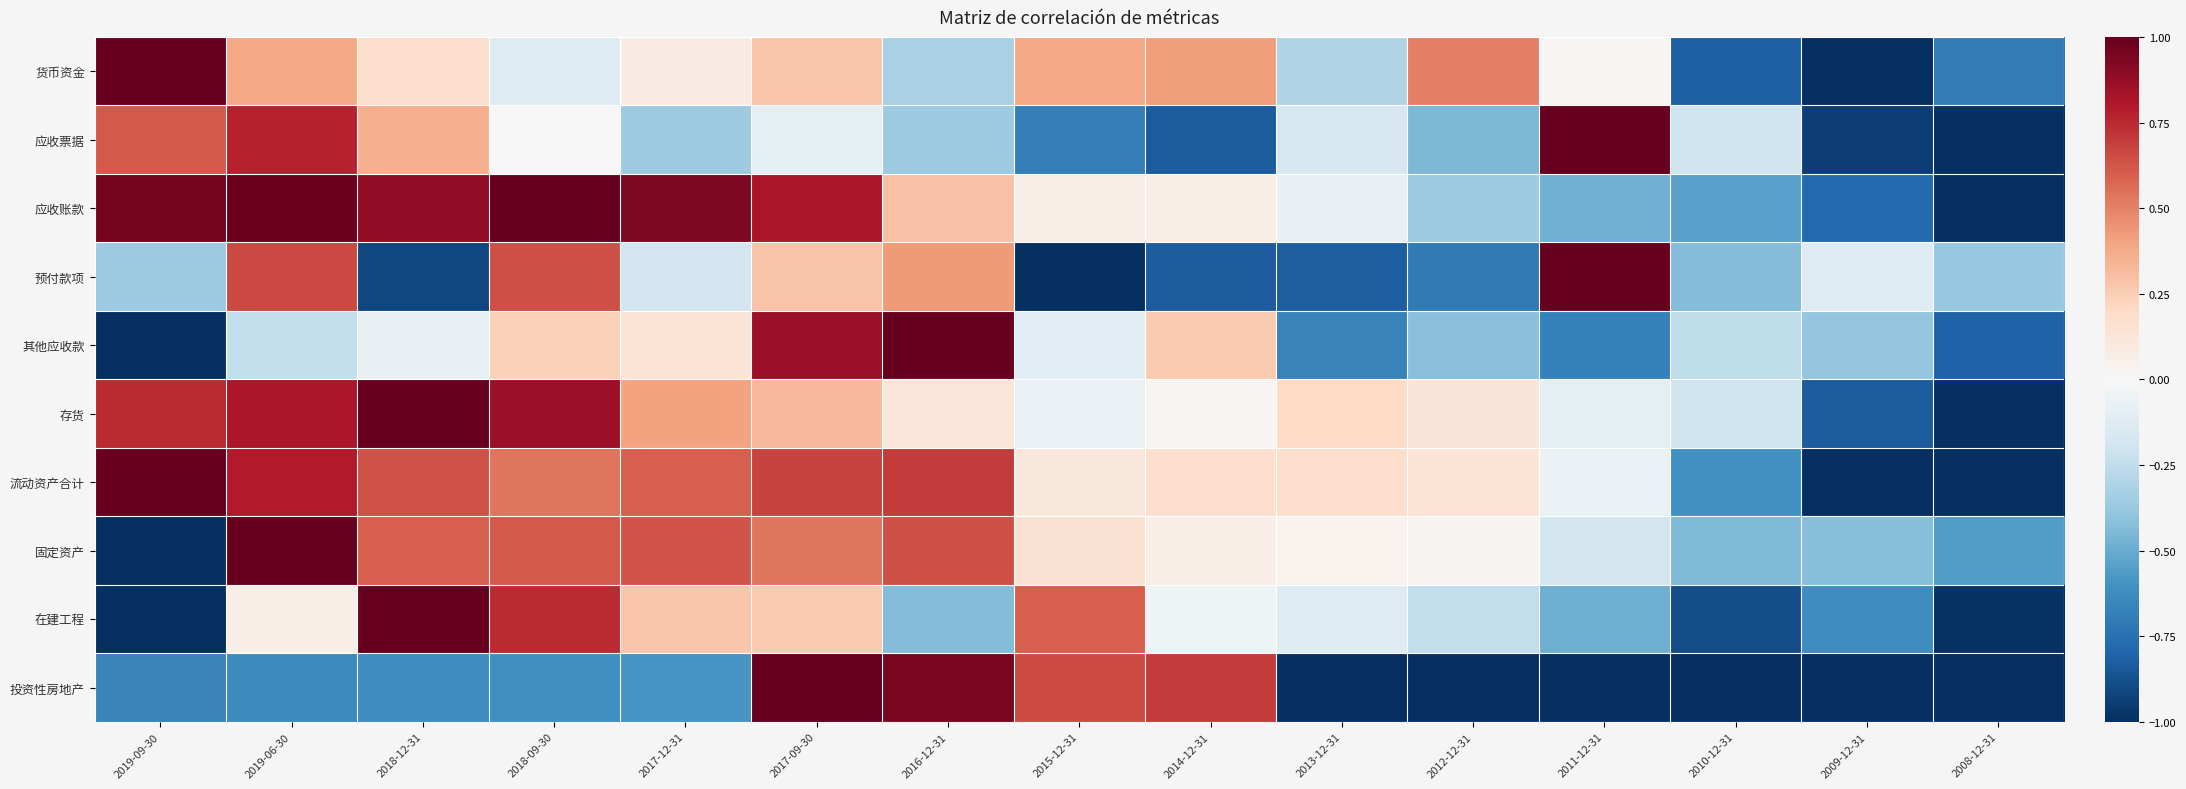

Reading left to right, list all the values displayed in this chart.

货币资金: 2019-09-30=1.0	2019-06-30=0.4	2018-12-31=0.2	2018-09-30=-0.1	2017-12-31=0.1	2017-09-30=0.3	2016-12-31=-0.3	2015-12-31=0.4	2014-12-31=0.4	2013-12-31=-0.3	2012-12-31=0.5	2011-12-31=0.0	2010-12-31=-0.8	2009-12-31=-1.0	2008-12-31=-0.7
应收票据: 2019-09-30=0.6	2019-06-30=0.8	2018-12-31=0.4	2018-09-30=-0.0	2017-12-31=-0.4	2017-09-30=-0.1	2016-12-31=-0.4	2015-12-31=-0.7	2014-12-31=-0.8	2013-12-31=-0.2	2012-12-31=-0.4	2011-12-31=1.0	2010-12-31=-0.2	2009-12-31=-0.9	2008-12-31=-1.0
应收账款: 2019-09-30=1.0	2019-06-30=1.0	2018-12-31=0.9	2018-09-30=1.0	2017-12-31=0.9	2017-09-30=0.8	2016-12-31=0.3	2015-12-31=0.1	2014-12-31=0.1	2013-12-31=-0.1	2012-12-31=-0.4	2011-12-31=-0.5	2010-12-31=-0.5	2009-12-31=-0.8	2008-12-31=-1.0
预付款项: 2019-09-30=-0.4	2019-06-30=0.7	2018-12-31=-0.9	2018-09-30=0.6	2017-12-31=-0.2	2017-09-30=0.3	2016-12-31=0.4	2015-12-31=-1.0	2014-12-31=-0.8	2013-12-31=-0.8	2012-12-31=-0.7	2011-12-31=1.0	2010-12-31=-0.4	2009-12-31=-0.1	2008-12-31=-0.4
其他应收款: 2019-09-30=-1.0	2019-06-30=-0.2	2018-12-31=-0.1	2018-09-30=0.2	2017-12-31=0.1	2017-09-30=0.9	2016-12-31=1.0	2015-12-31=-0.1	2014-12-31=0.3	2013-12-31=-0.7	2012-12-31=-0.4	2011-12-31=-0.7	2010-12-31=-0.3	2009-12-31=-0.4	2008-12-31=-0.8
存货: 2019-09-30=0.7	2019-06-30=0.8	2018-12-31=1.0	2018-09-30=0.9	2017-12-31=0.4	2017-09-30=0.3	2016-12-31=0.1	2015-12-31=-0.1	2014-12-31=0.0	2013-12-31=0.2	2012-12-31=0.1	2011-12-31=-0.1	2010-12-31=-0.2	2009-12-31=-0.8	2008-12-31=-1.0
流动资产合计: 2019-09-30=1.0	2019-06-30=0.8	2018-12-31=0.6	2018-09-30=0.5	2017-12-31=0.6	2017-09-30=0.7	2016-12-31=0.7	2015-12-31=0.1	2014-12-31=0.2	2013-12-31=0.2	2012-12-31=0.1	2011-12-31=-0.1	2010-12-31=-0.6	2009-12-31=-1.0	2008-12-31=-1.0
固定资产: 2019-09-30=-1.0	2019-06-30=1.0	2018-12-31=0.6	2018-09-30=0.6	2017-12-31=0.6	2017-09-30=0.5	2016-12-31=0.6	2015-12-31=0.2	2014-12-31=0.1	2013-12-31=0.0	2012-12-31=0.0	2011-12-31=-0.2	2010-12-31=-0.4	2009-12-31=-0.4	2008-12-31=-0.6
在建工程: 2019-09-30=-1.0	2019-06-30=0.1	2018-12-31=1.0	2018-09-30=0.7	2017-12-31=0.3	2017-09-30=0.3	2016-12-31=-0.4	2015-12-31=0.6	2014-12-31=-0.0	2013-12-31=-0.1	2012-12-31=-0.2	2011-12-31=-0.5	2010-12-31=-0.9	2009-12-31=-0.6	2008-12-31=-1.0
投资性房地产: 2019-09-30=-0.7	2019-06-30=-0.6	2018-12-31=-0.6	2018-09-30=-0.6	2017-12-31=-0.6	2017-09-30=1.0	2016-12-31=0.9	2015-12-31=0.7	2014-12-31=0.7	2013-12-31=-1.0	2012-12-31=-1.0	2011-12-31=-1.0	2010-12-31=-1.0	2009-12-31=-1.0	2008-12-31=-1.0